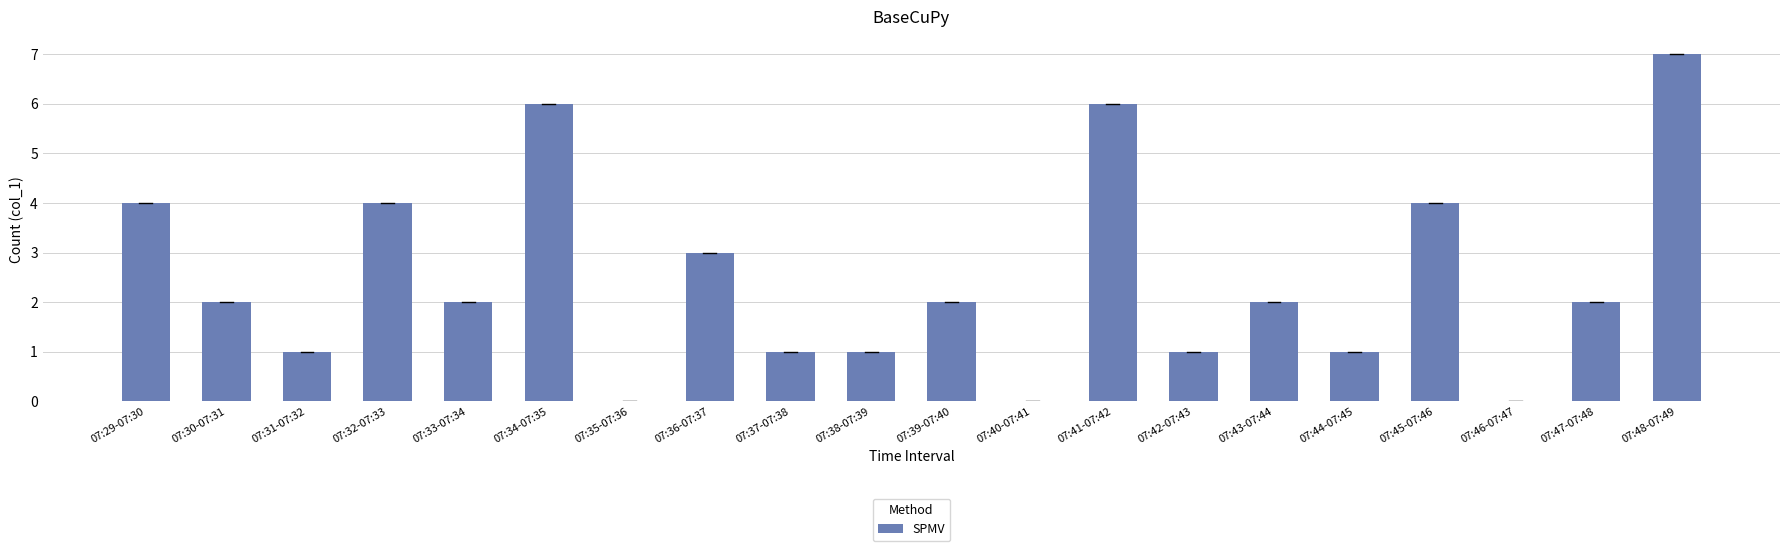

What value does the data have at 07:45-07:46?

4